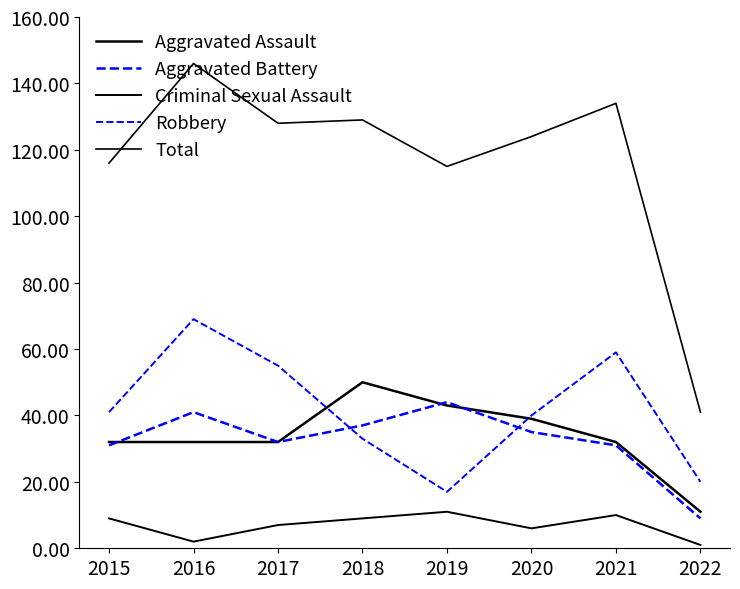

Reading left to right, list all the values displayed in this chart.

Aggravated Assault: 32	32	32	50	43	39	32	11
Aggravated Battery: 31	41	32	37	44	35	31	9
Criminal Sexual Assault: 9	2	7	9	11	6	10	1
Robbery: 41	69	55	33	17	40	59	20
Total: 116	146	128	129	115	124	134	41